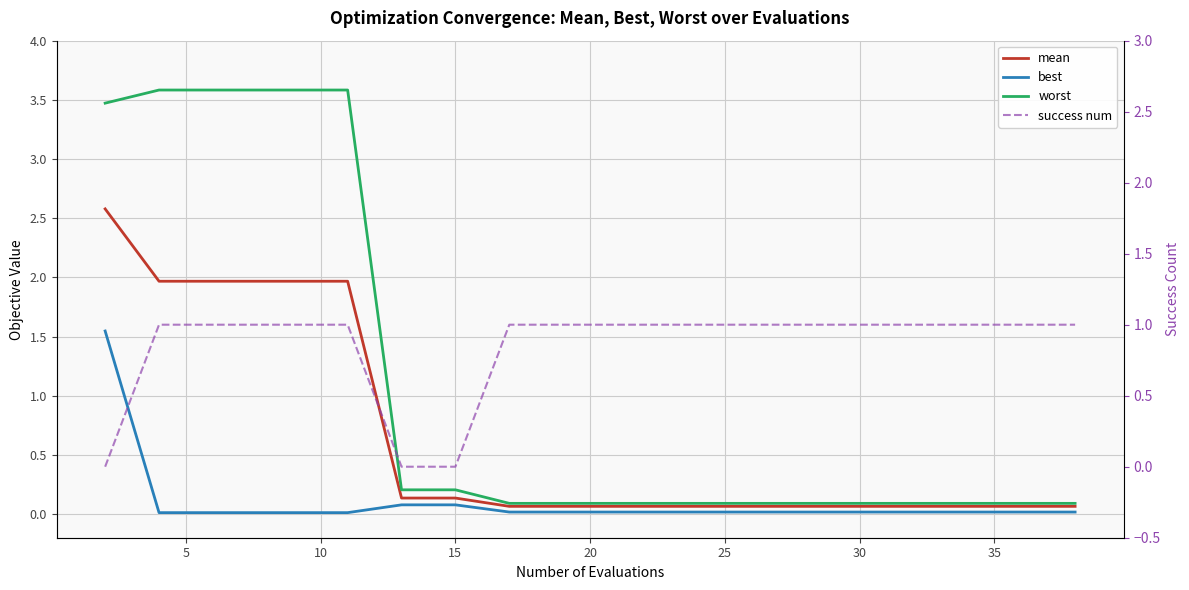

True or false: success num has more than 1 interior local peaks.

False